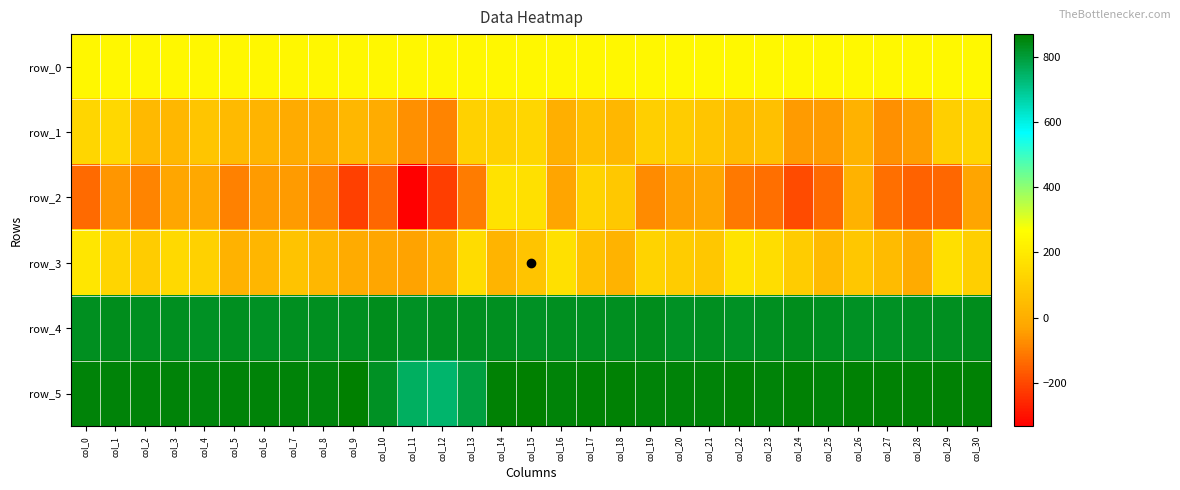

Reading right to left, extract all data points from this chart.

row_0: 245.0	245.0	244.9	244.9	244.8	244.8	244.8	244.7	244.6	244.6	244.6	244.5	244.5	244.4	244.4	244.4	244.3	244.2	244.2	244.1	244.1	244.0	244.0	244.0	243.9	243.9	243.8	243.8	243.7	243.7	243.7
row_1: 128.0	111.0	-45.0	-70.0	11.0	-47.0	-47.0	59.0	44.0	77.0	102.0	113.0	32.0	59.0	1.0	133.0	115.0	117.0	-92.0	-66.0	-6.0	30.0	-13.0	-13.0	22.0	39.0	79.0	29.0	37.0	138.0	134.0
row_2: -31.0	-145.0	-154.0	-131.0	12.0	-136.0	-194.0	-128.0	-111.0	-24.0	-39.0	-77.0	87.0	124.0	-30.0	165.0	170.0	-105.0	-220.0	-333.0	-144.0	-215.0	-91.0	-51.0	-48.0	-98.0	-21.0	-25.0	-90.0	-56.0	-136.0
row_3: 110.0	163.0	-13.0	44.0	82.0	41.0	99.0	157.0	178.0	83.0	99.0	126.0	17.0	66.0	166.0	74.0	20.0	155.0	6.0	-37.0	-27.0	-13.0	30.0	69.0	24.0	12.0	115.0	144.0	101.0	129.0	186.0
row_4: 833.0	828.0	829.0	826.0	826.0	827.0	833.0	827.0	826.0	827.0	826.0	833.0	829.0	829.0	827.0	826.0	827.0	829.0	829.0	826.0	835.0	827.0	827.0	828.0	824.0	827.0	825.0	830.0	829.0	833.0	830.0
row_5: 862.0	862.0	862.0	860.0	861.0	858.0	860.0	858.0	862.0	856.0	859.0	859.0	860.0	864.0	857.0	869.0	861.0	791.0	742.0	756.0	824.0	867.0	854.0	856.0	856.0	858.0	854.0	858.0	858.0	859.0	856.0